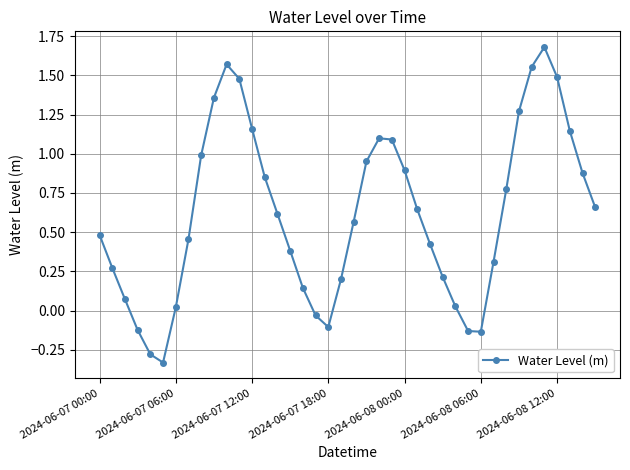

How many data points are above 0?

33